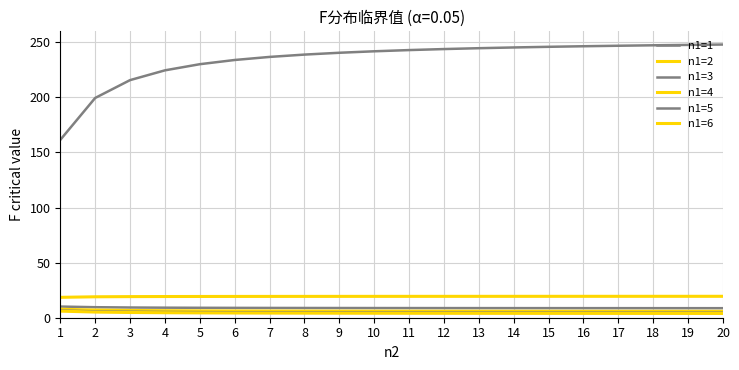

Reading right to left, what are all the values shown in this chart?

n1=1: 20=248.0	19=247.7	18=247.3	17=246.9	16=246.5	15=245.9	14=245.4	13=244.7	12=243.9	11=243.0	10=241.9	9=240.5	8=238.9	7=236.8	6=234.0	5=230.2	4=224.6	3=215.7	2=199.5	1=161.4
n1=2: 20=19.4	19=19.4	18=19.4	17=19.4	16=19.4	15=19.4	14=19.4	13=19.4	12=19.4	11=19.4	10=19.4	9=19.4	8=19.4	7=19.4	6=19.3	5=19.3	4=19.2	3=19.2	2=19.0	1=18.5
n1=3: 20=8.7	19=8.7	18=8.7	17=8.7	16=8.7	15=8.7	14=8.7	13=8.7	12=8.7	11=8.8	10=8.8	9=8.8	8=8.8	7=8.9	6=8.9	5=9.0	4=9.1	3=9.3	2=9.6	1=10.1
n1=4: 20=5.8	19=5.8	18=5.8	17=5.8	16=5.8	15=5.9	14=5.9	13=5.9	12=5.9	11=5.9	10=6.0	9=6.0	8=6.0	7=6.1	6=6.2	5=6.3	4=6.4	3=6.6	2=6.9	1=7.7
n1=5: 20=4.6	19=4.6	18=4.6	17=4.6	16=4.6	15=4.6	14=4.6	13=4.7	12=4.7	11=4.7	10=4.7	9=4.8	8=4.8	7=4.9	6=5.0	5=5.1	4=5.2	3=5.4	2=5.8	1=6.6
n1=6: 20=3.9	19=3.9	18=3.9	17=3.9	16=3.9	15=3.9	14=4.0	13=4.0	12=4.0	11=4.0	10=4.1	9=4.1	8=4.1	7=4.2	6=4.3	5=4.4	4=4.5	3=4.8	2=5.1	1=6.0